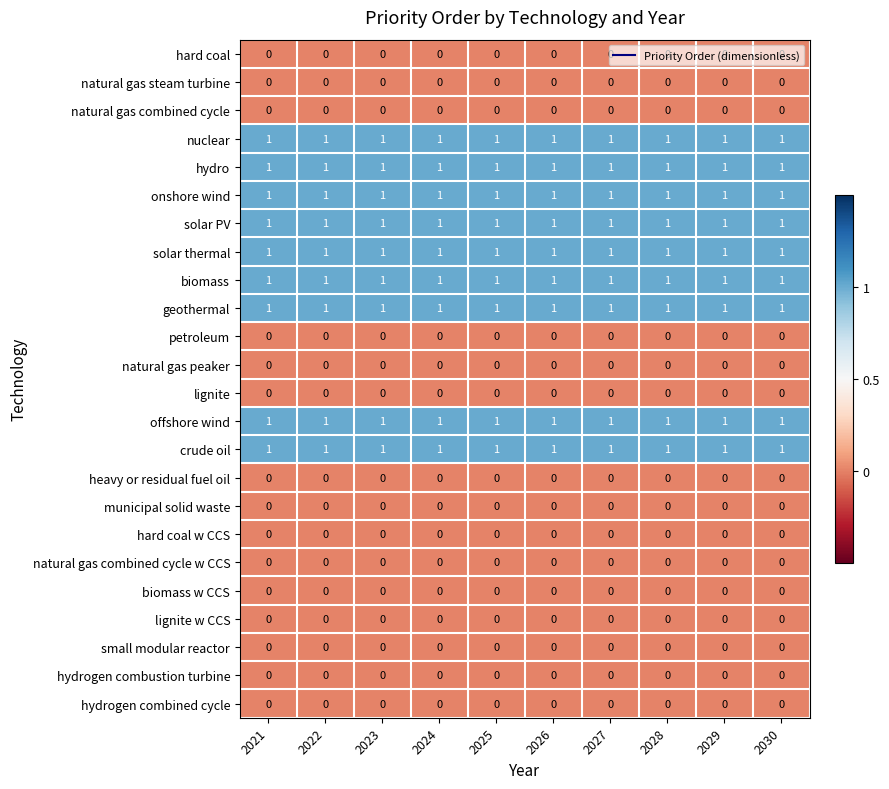

Is it true that natural gas combined cycle equals 0 at 2027?

True